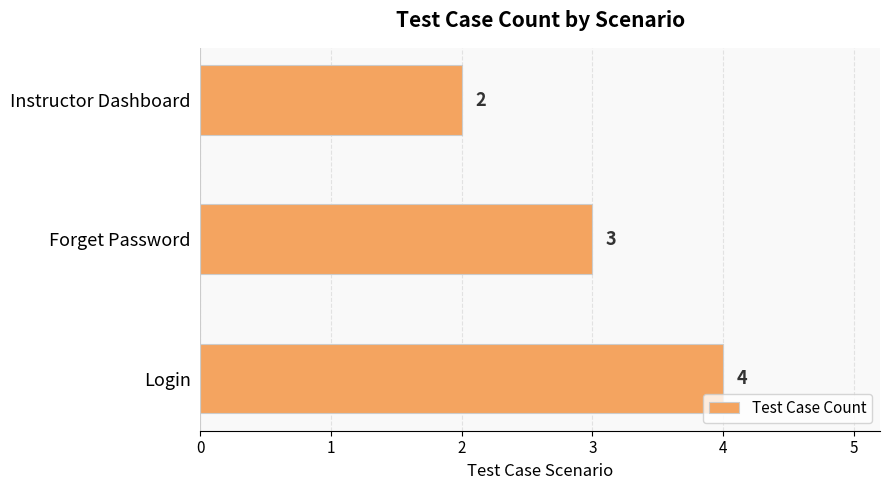

Are the bars horizontal?

Yes